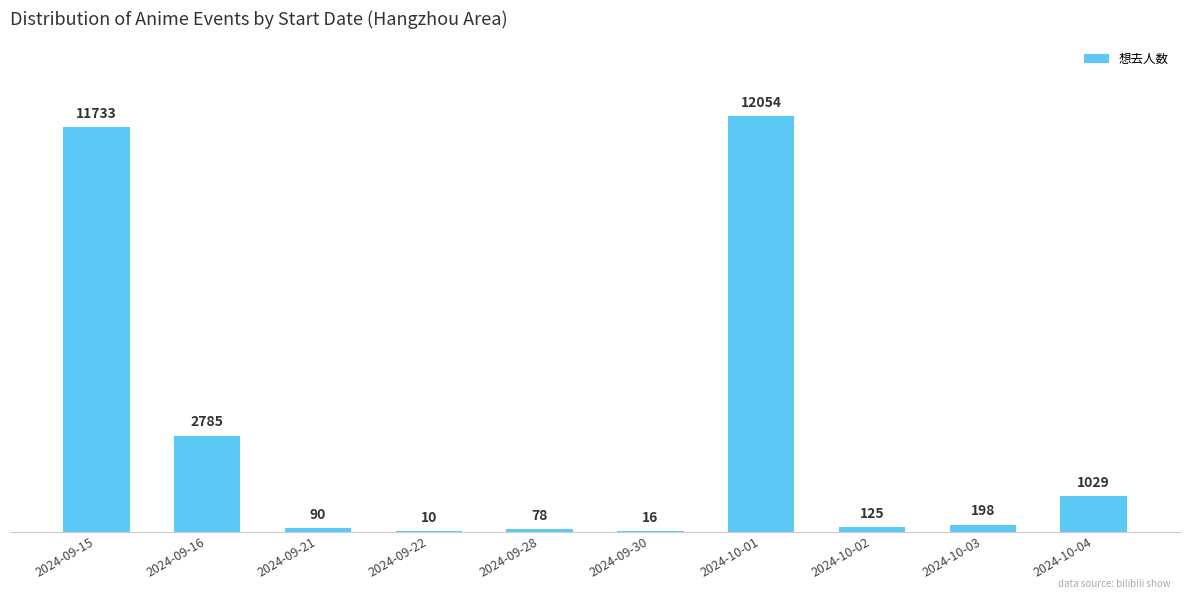

What is the sum of all values?

28118